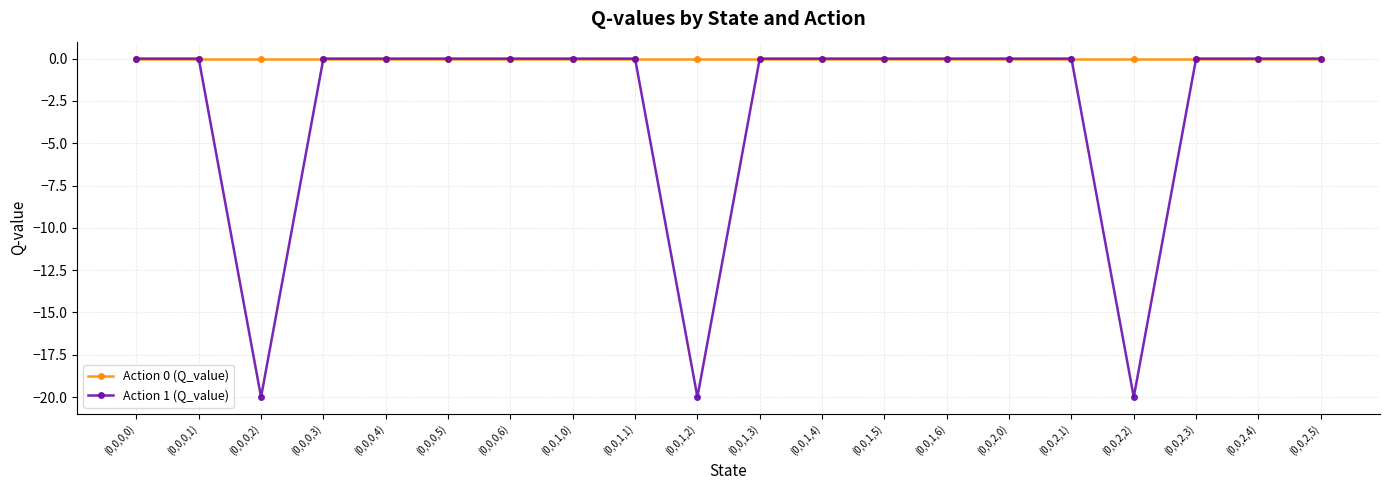

What is the difference between the second highest and second lowest values in the Action 1 (Q_value) series?

20.0